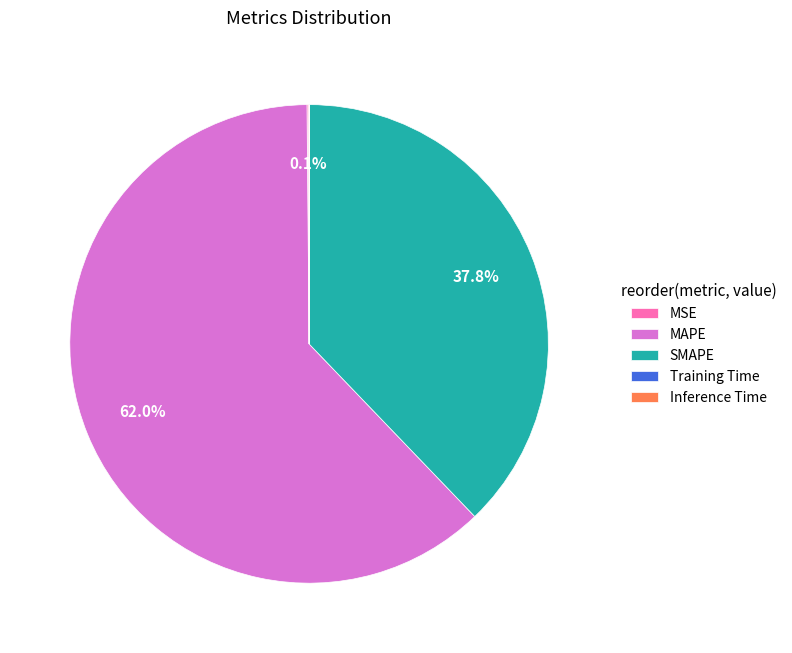

To the nearest percent, what portion does MAPE represent?

62%